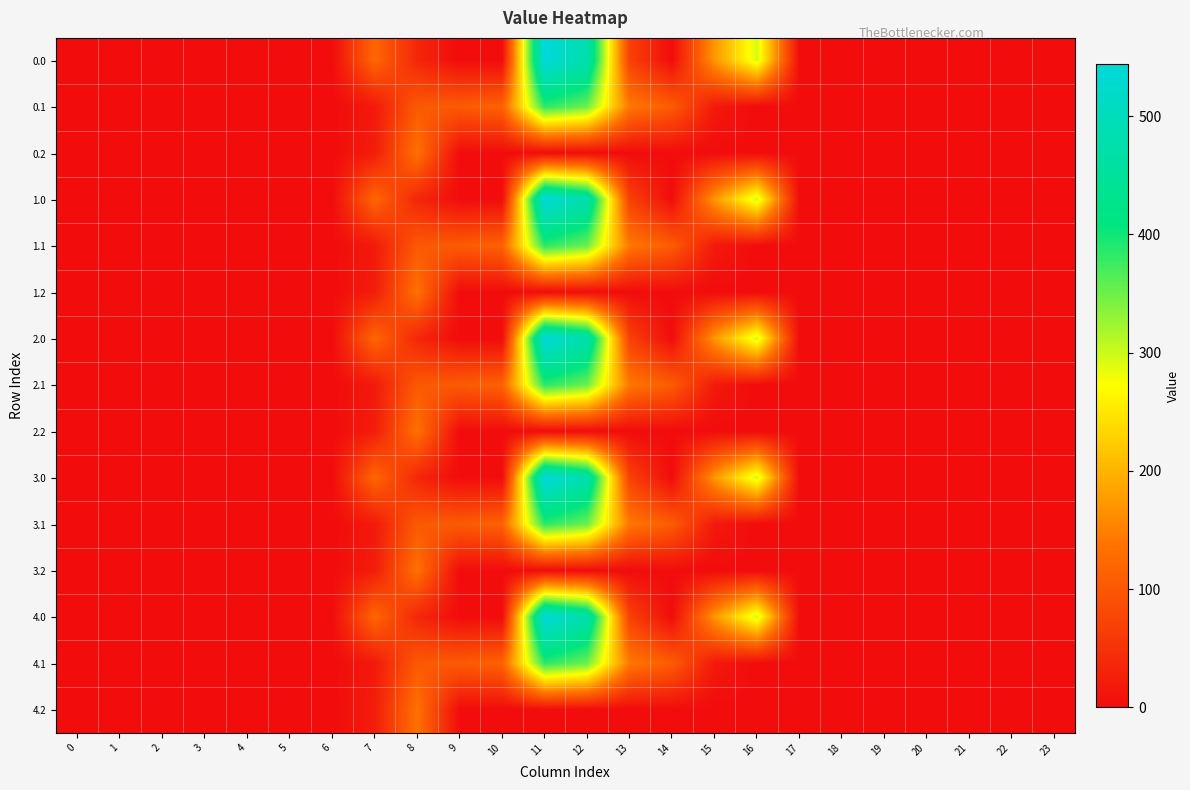

Which has a higher value, 18 or 19?

18